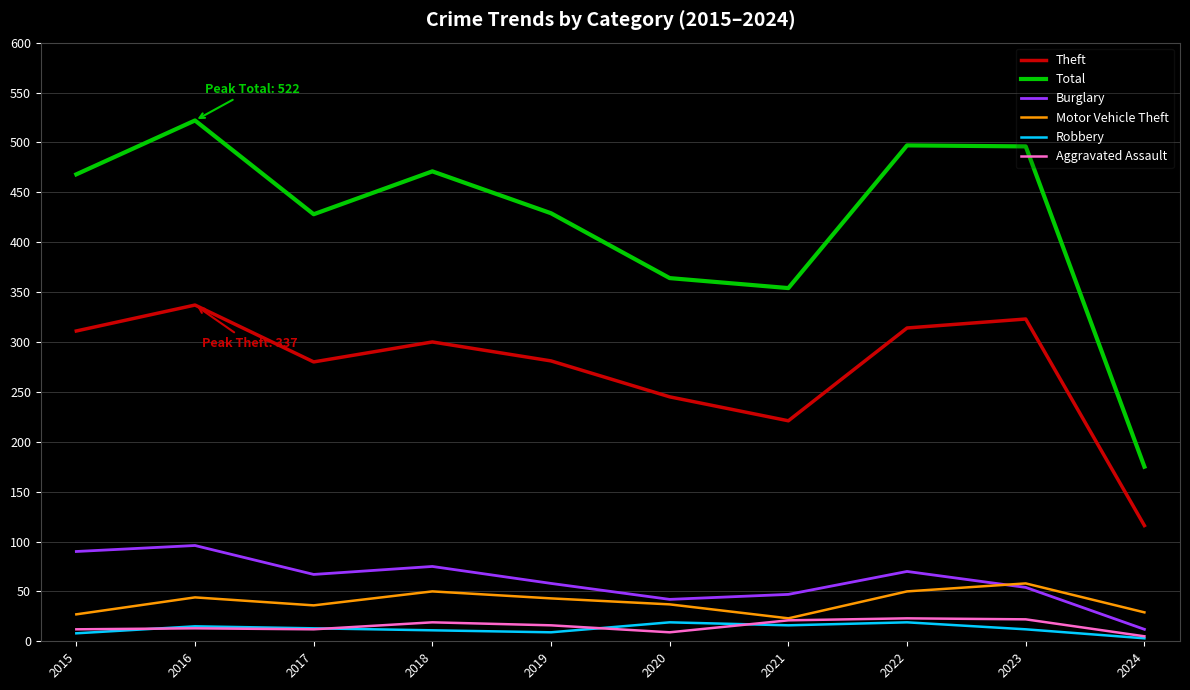

Which series has the largest total across all categories?

Total